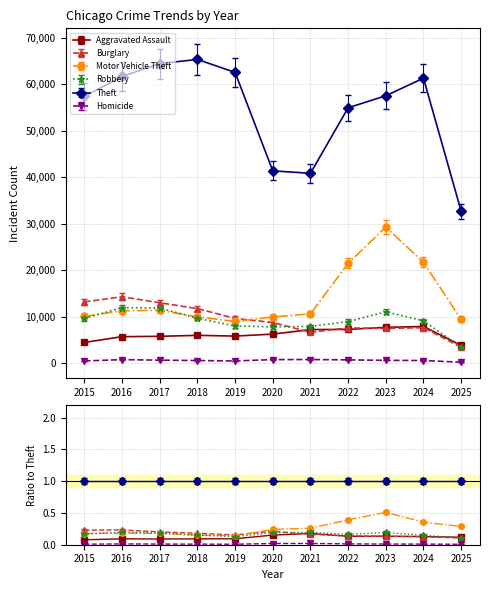

At which category does the chart reach its minimum across all series?

2025